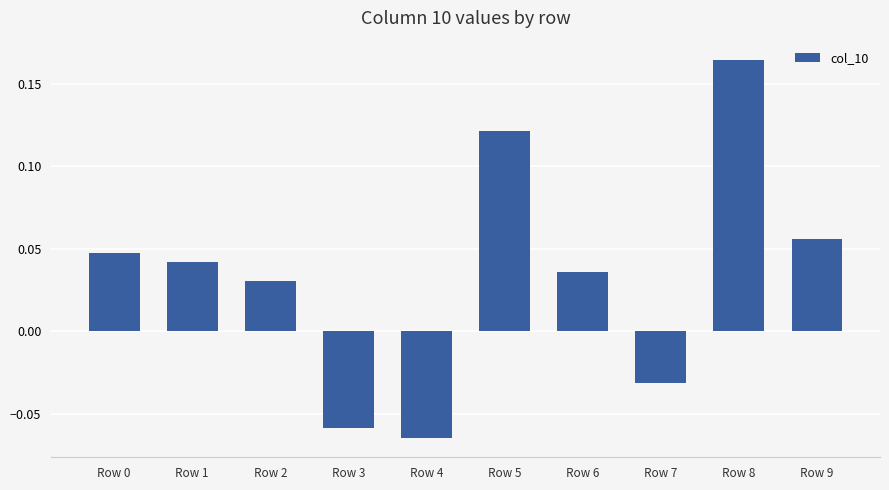

What is the sum of all values?

0.3